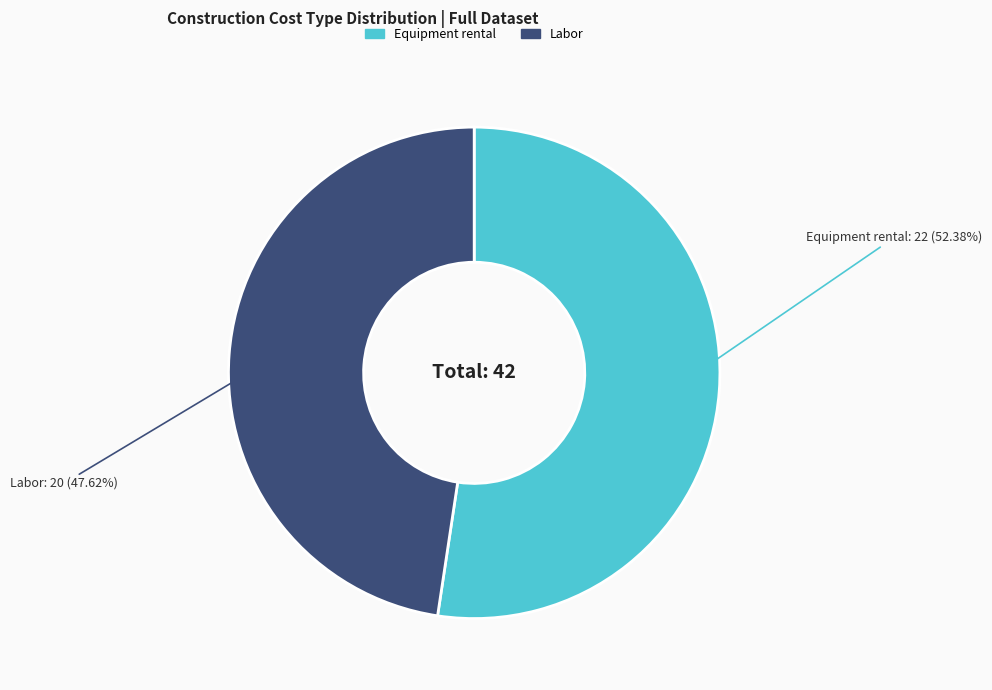

Which slice represents more than half of the pie?

Equipment rental